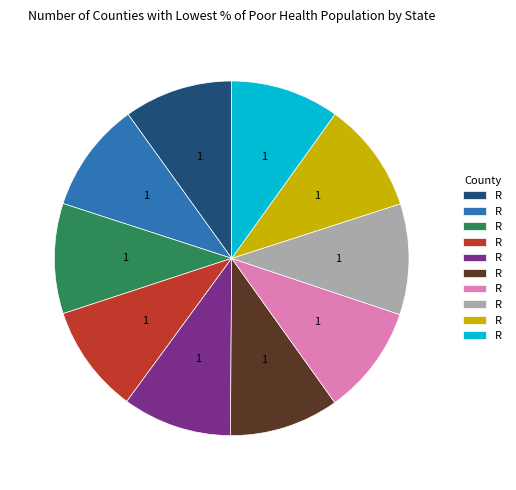

Is there any slice that represents more than half of the pie?

No